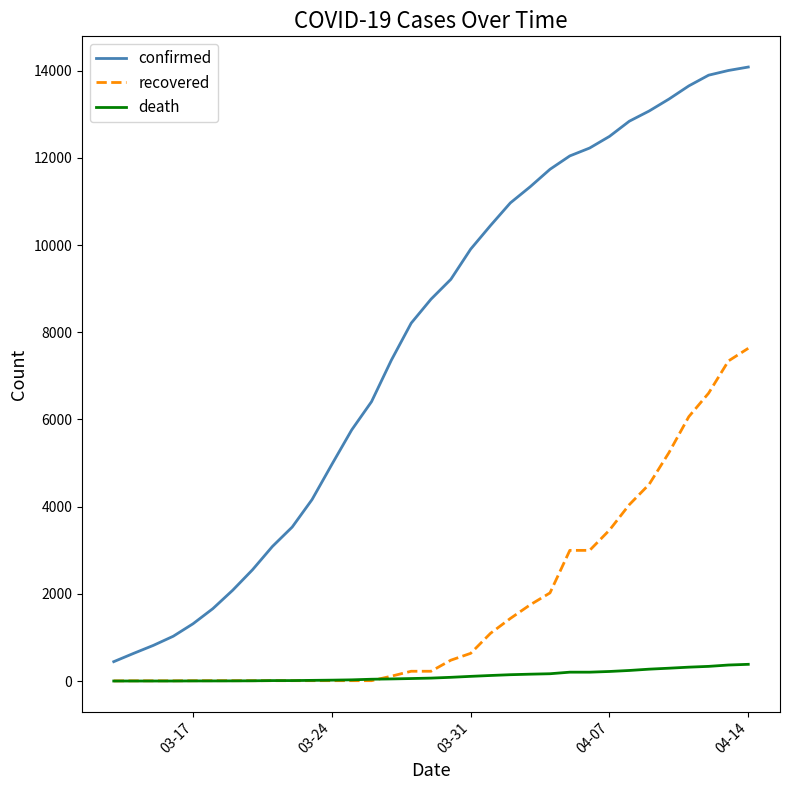

Rank the series by their average value, from lowest to highest.

death, recovered, confirmed